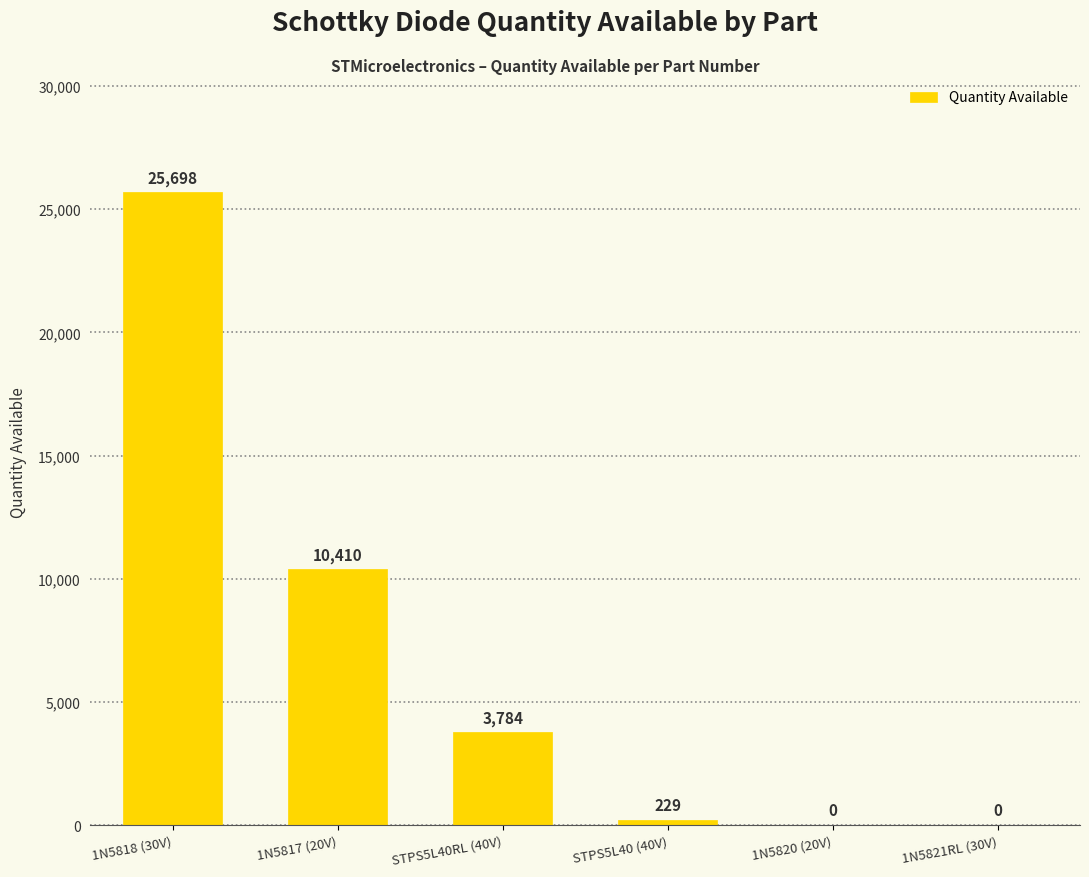

How many data points does each series have?

6